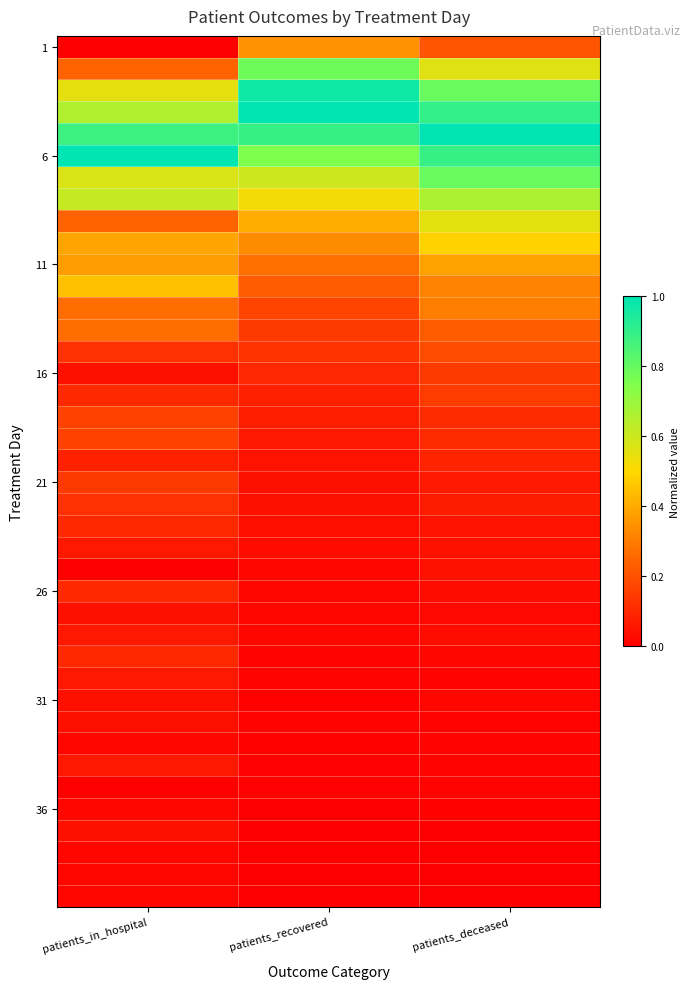

At which category is the sum across all series the highest?

patients_deceased